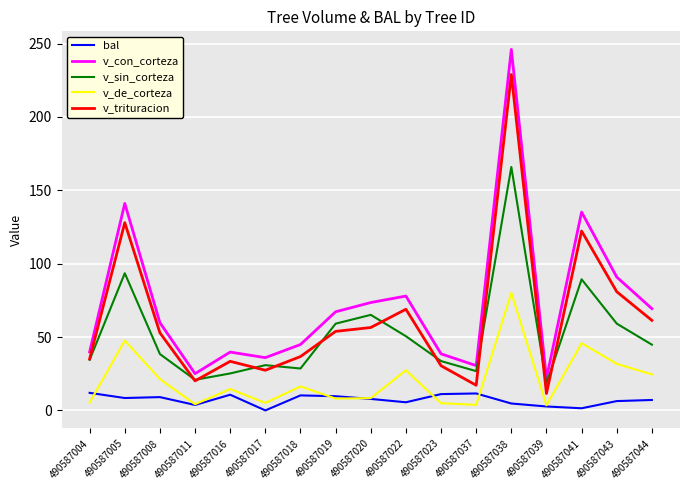

Where is the first local minimum for v_trituracion?

490587011